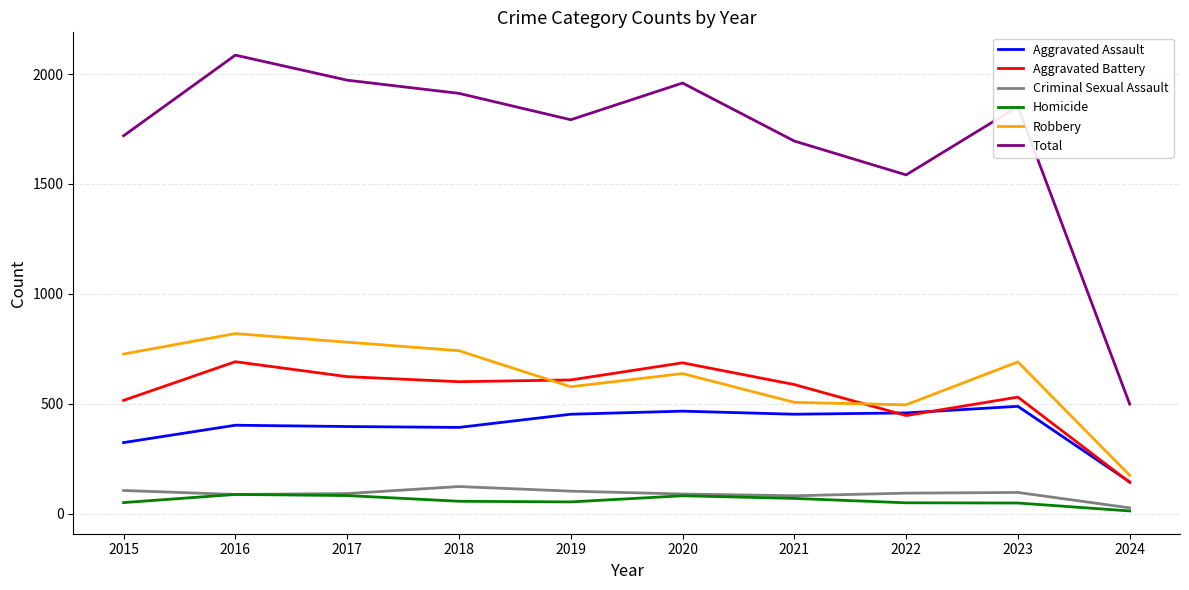

Does the chart have visible grid lines?

Yes